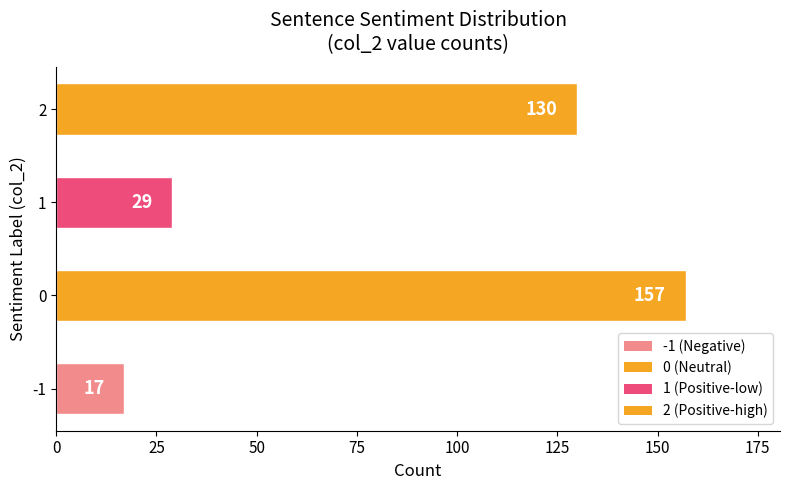

Reading bottom to top, extract all data points from this chart.

17	157	29	130